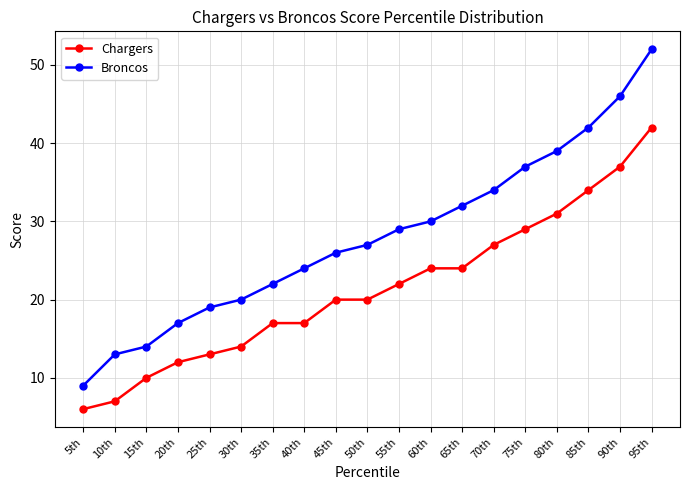

What is the difference between the Chargers values at 30th and 5th?

8